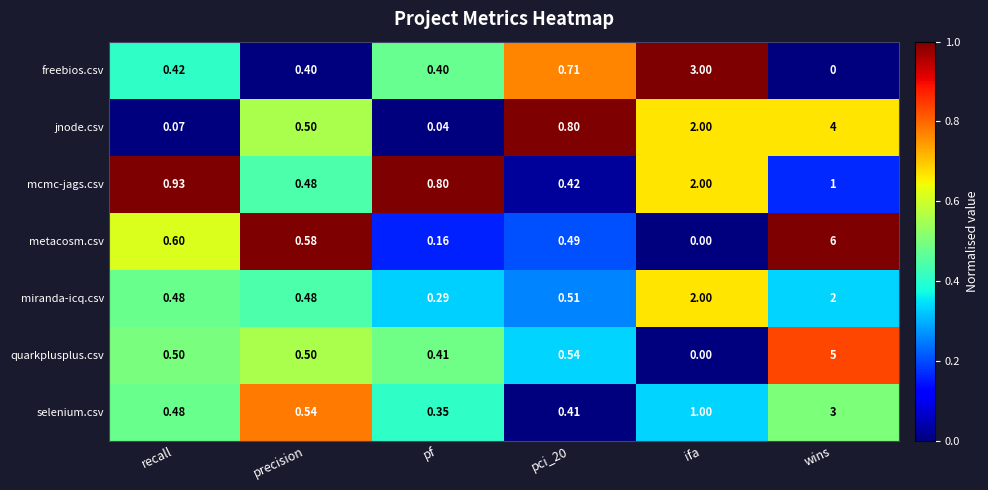

Between recall and pci_20, which series saw the biggest shift?

jnode.csv